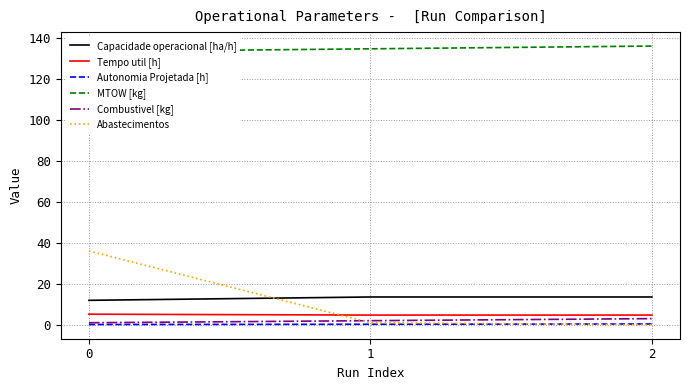

What is the sum of all Abastecimentos values?

37.0